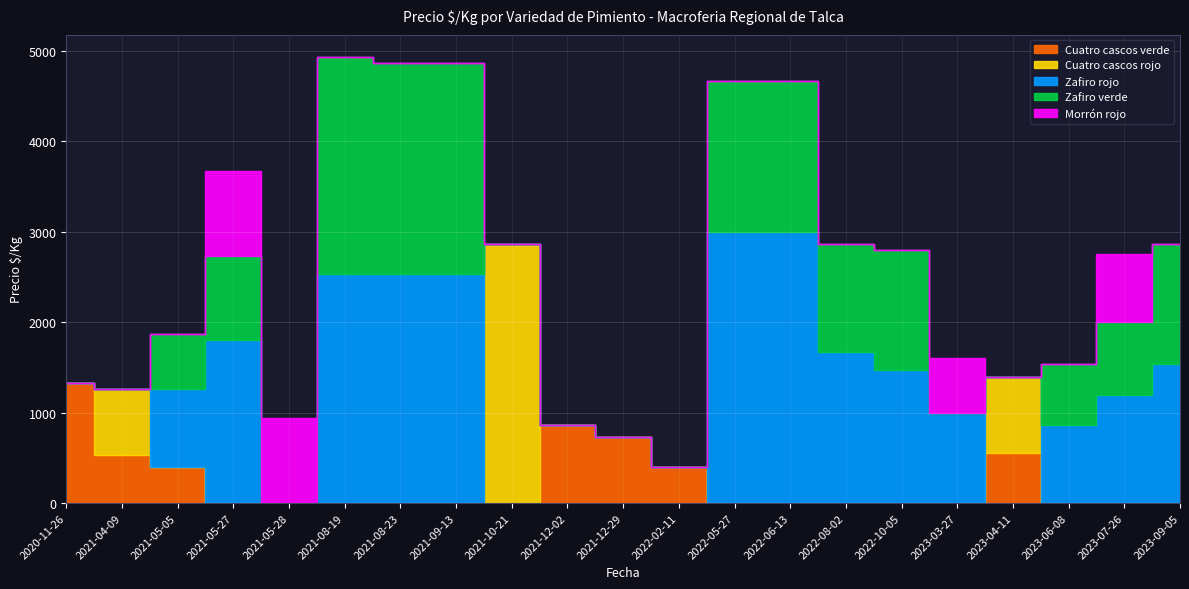

How many times do Cuatro cascos verde and Zafiro rojo cross each other?

4